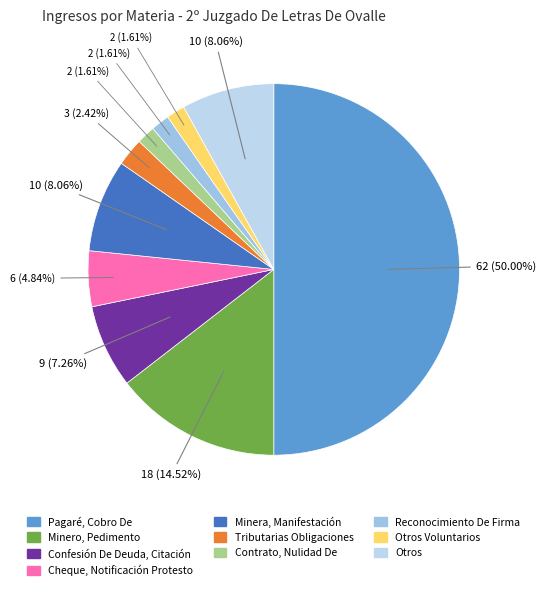

Count the number of slices in the pie.

10